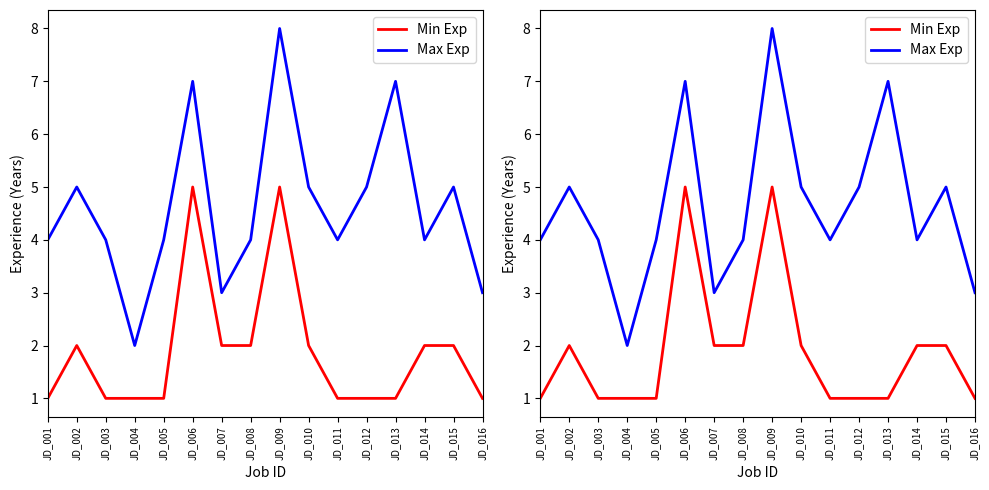

What is the sum of all Max Exp values?

74